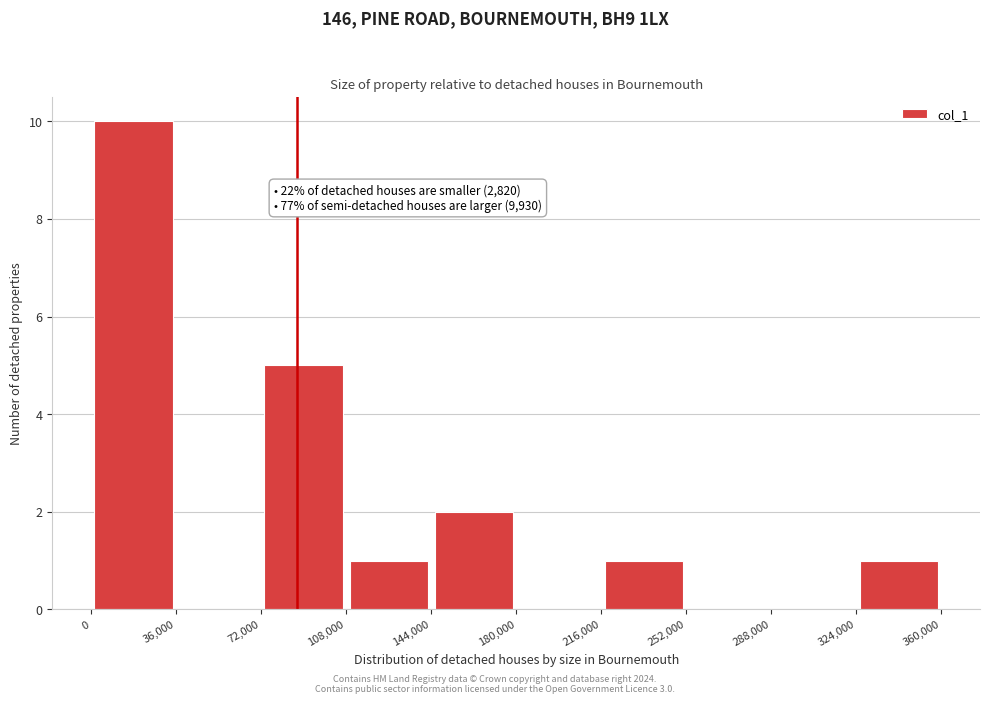

Which range on the x-axis has the tallest bar?

0 to 36,000